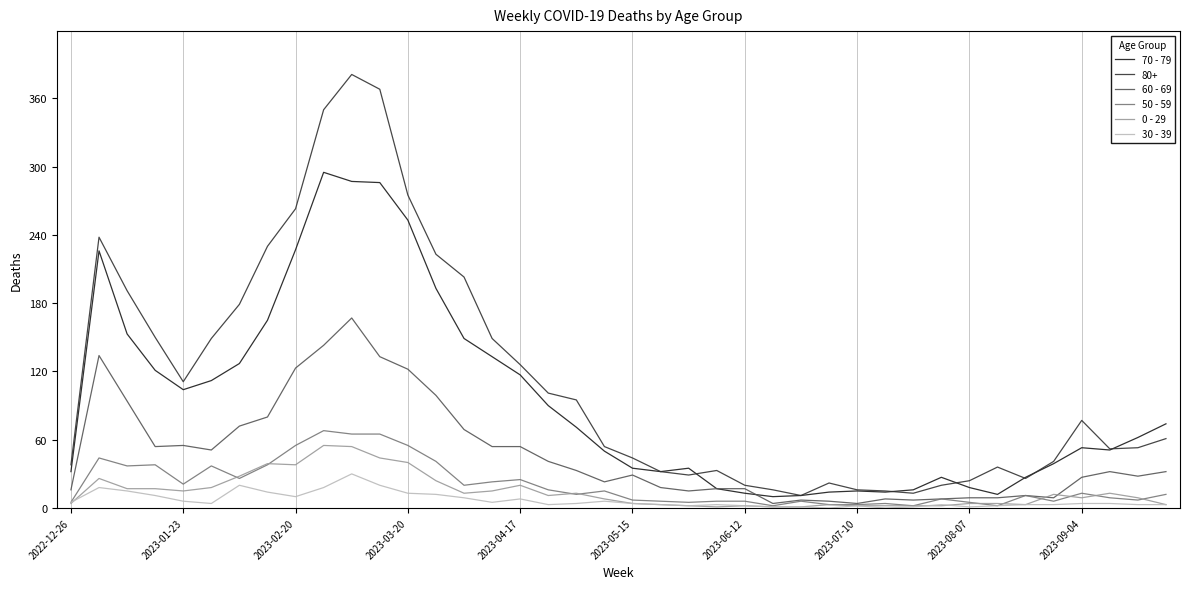

Which series has the largest range (max minus min)?

80+